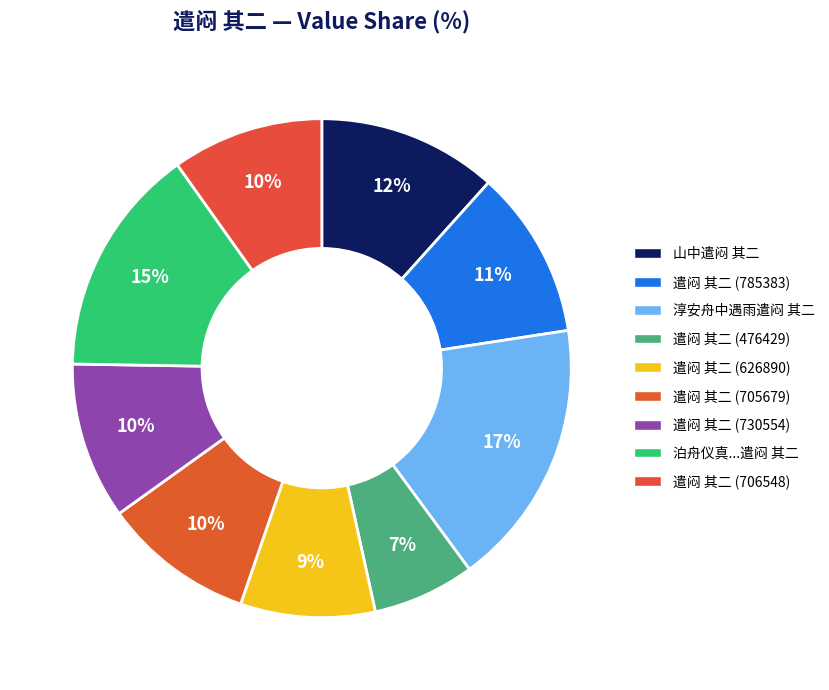

Which category has the biggest portion of the pie?

淳安舟中遇雨遣闷 其二